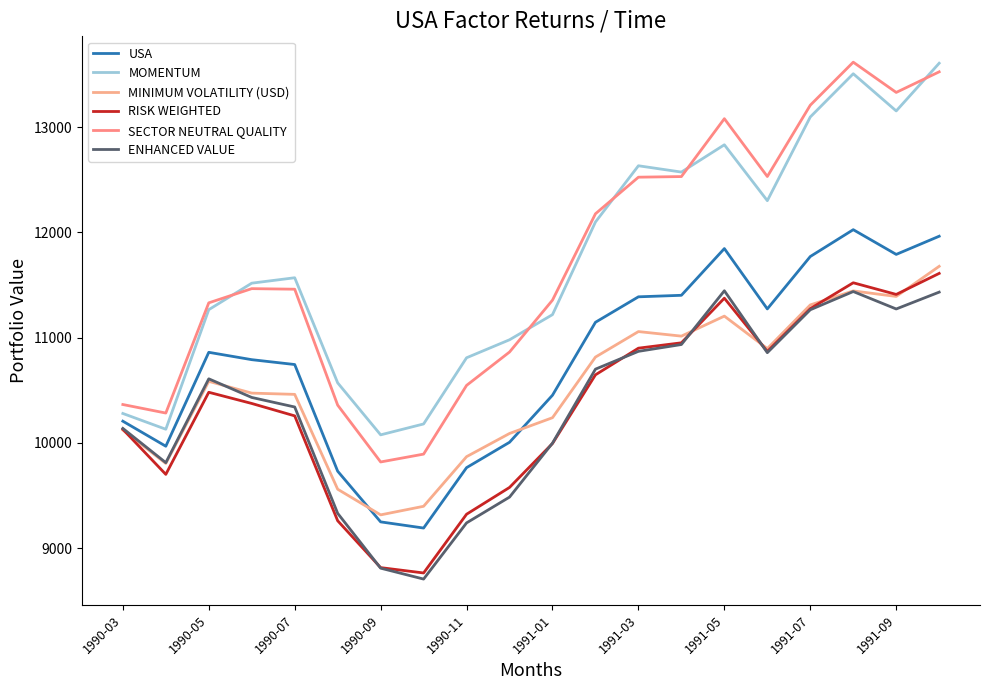

Reading left to right, transcribe all the data shown in this chart.

USA: 10207.0	9969.3	10861.0	10791.1	10745.0	9732.1	9250.9	9192.3	9765.8	10006.8	10453.7	11146.2	11388.0	11402.4	11846.0	11273.0	11770.6	12025.5	11790.7	11963.3
MOMENTUM: 10280.2	10130.5	11265.8	11517.5	11569.0	10571.1	10077.2	10180.7	10809.1	10980.0	11218.9	12098.5	12632.4	12572.5	12831.5	12300.9	13095.6	13506.2	13153.0	13606.1
MINIMUM VOLATILITY (USD): 10123.1	9805.8	10585.2	10473.5	10461.7	9561.0	9317.4	9398.9	9870.1	10090.3	10240.1	10815.8	11057.9	11014.7	11204.7	10896.0	11311.0	11443.9	11391.5	11677.6
RISK WEIGHTED: 10130.4	9701.9	10481.5	10375.3	10257.4	9261.6	8816.5	8765.8	9323.5	9577.9	9995.2	10647.3	10900.3	10951.2	11374.9	10868.8	11275.8	11521.3	11410.6	11610.3
SECTOR NEUTRAL QUALITY: 10365.2	10284.3	11330.7	11465.6	11460.2	10359.5	9819.8	9894.3	10546.8	10863.8	11356.5	12176.5	12523.9	12529.9	13079.4	12530.4	13207.6	13616.0	13328.8	13524.3
ENHANCED VALUE: 10138.4	9813.1	10609.3	10432.4	10341.7	9332.0	8811.3	8707.8	9241.3	9486.2	9998.8	10701.1	10870.2	10935.0	11445.4	10857.5	11265.0	11438.1	11272.5	11432.5